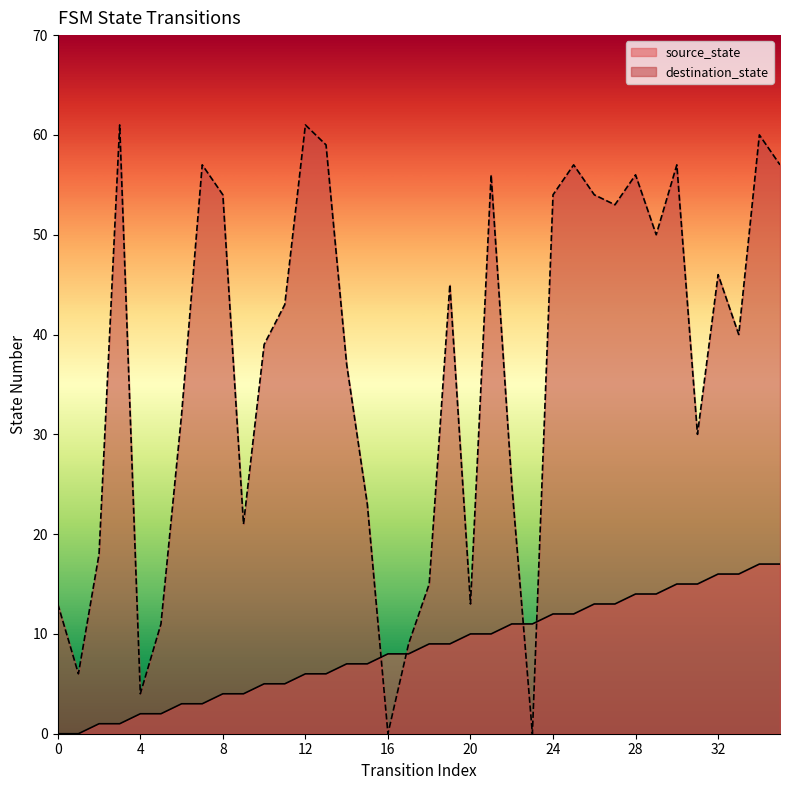

At which category is the sum across all series the highest?

34